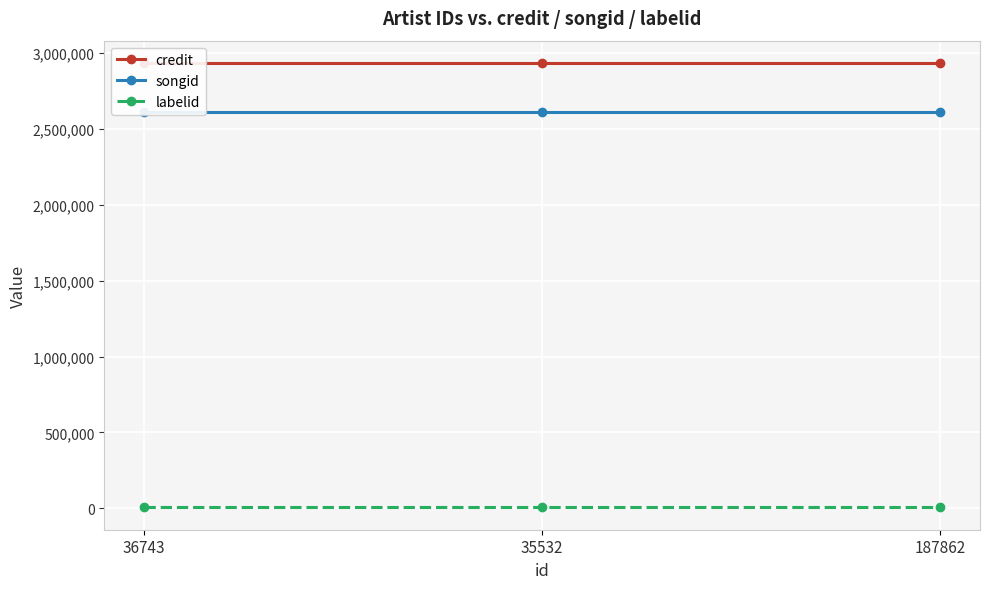

The value of songid at 187862 is 3841249. True or false?

False